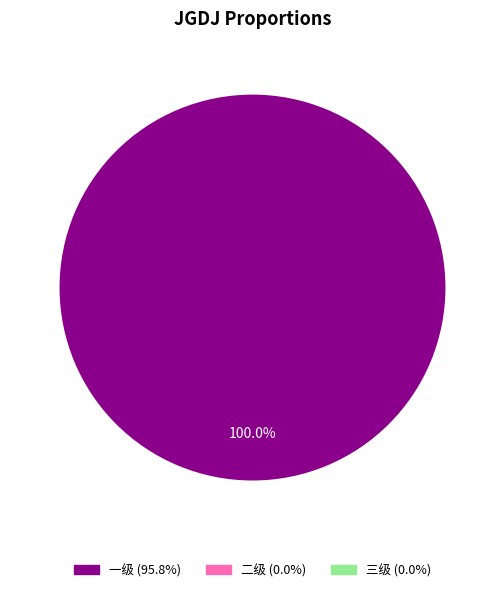

Is there a majority slice in this chart?

Yes